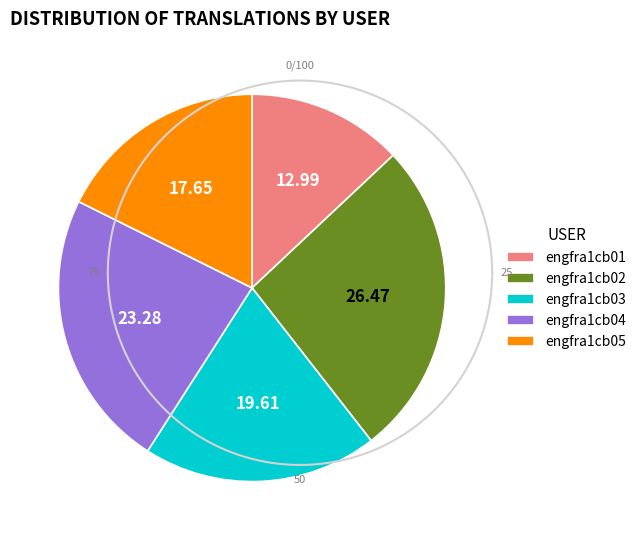

To the nearest percent, what is the difference between the largest and smallest slice percentages?

13%